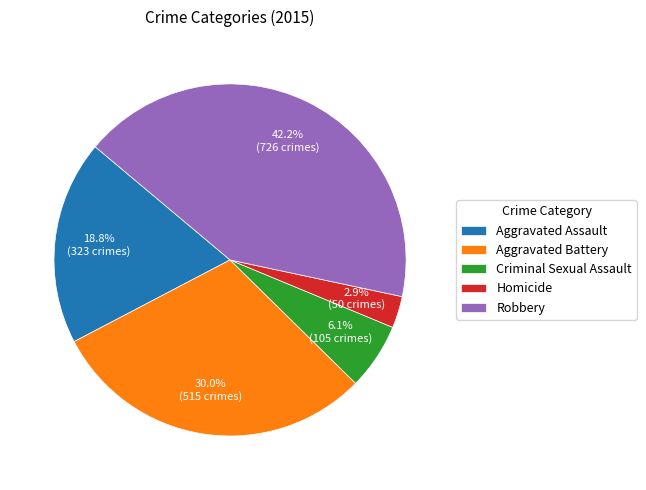

Approximately how many times larger is the value at Homicide compared to Criminal Sexual Assault?

0.5